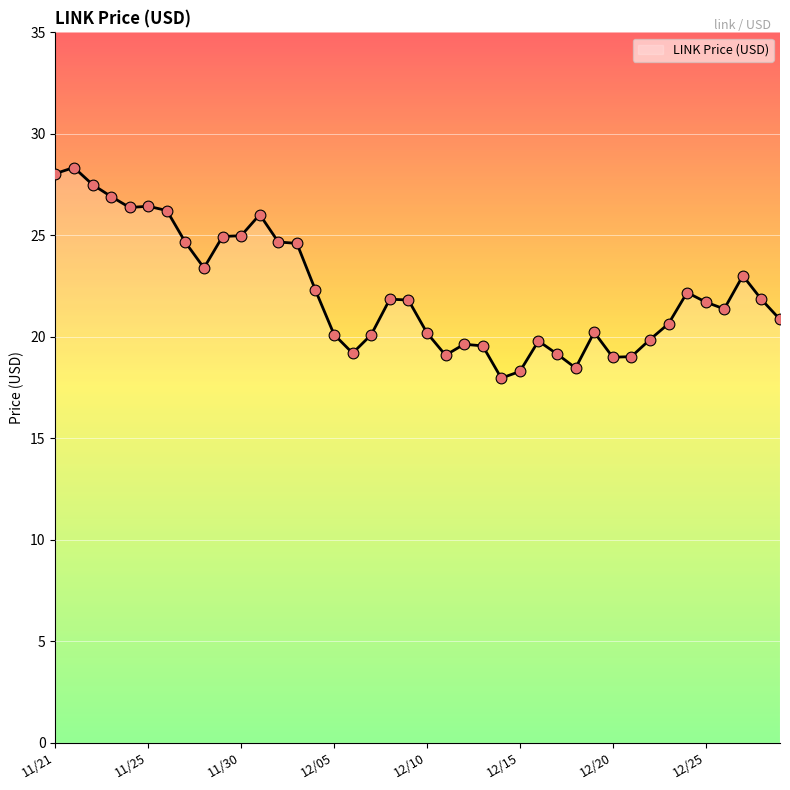

Which series has the largest Y range (max minus min)?

current_price_line